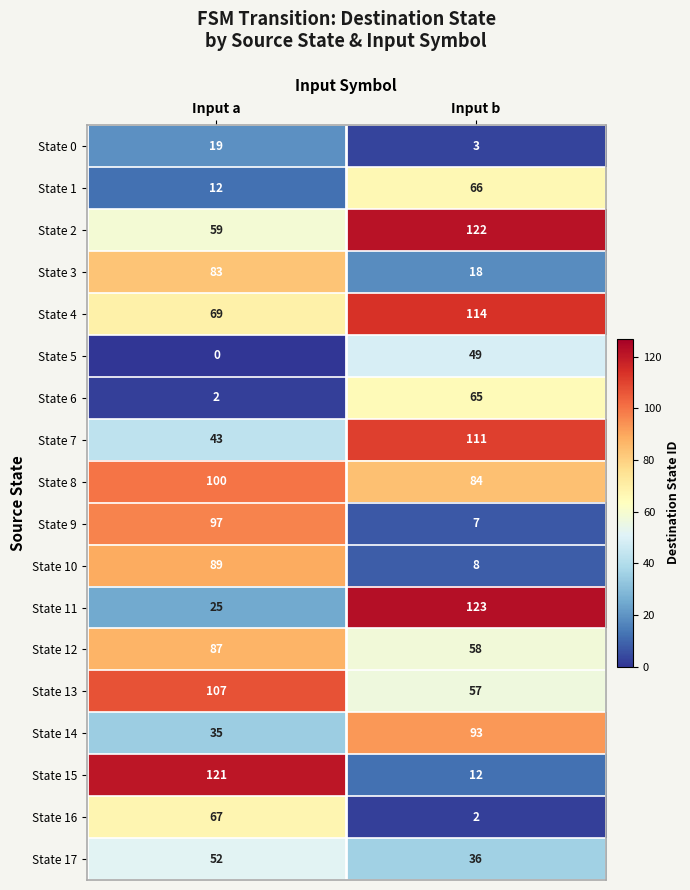

What is the difference between the State 16 values at Input b and Input a?

65